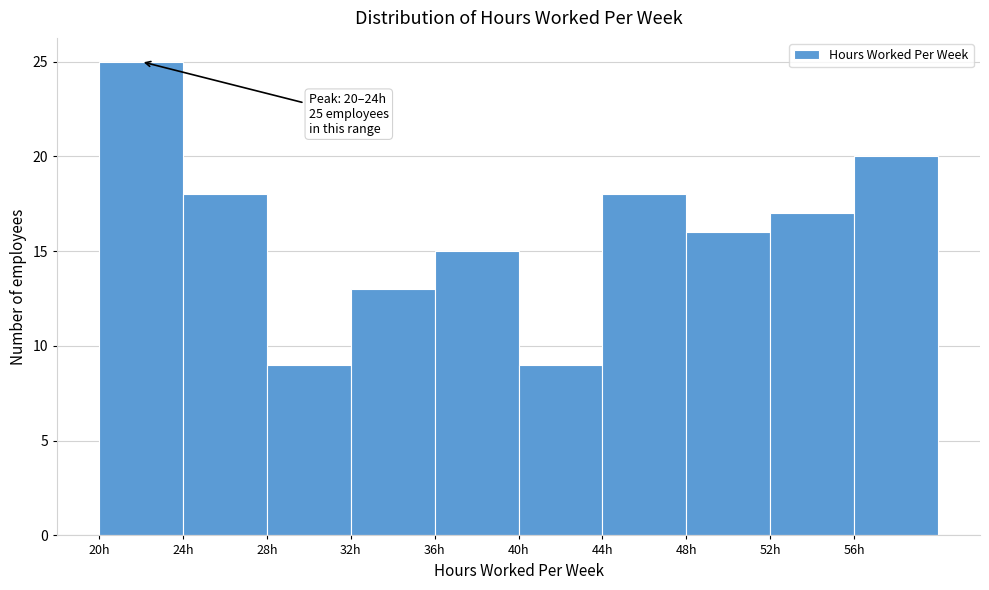

Which range on the x-axis has the tallest bar?

20 to 24